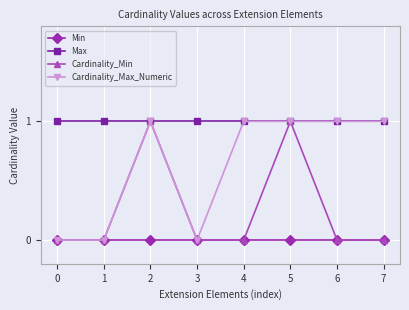

True or false: Min and Max cross at least once.

False